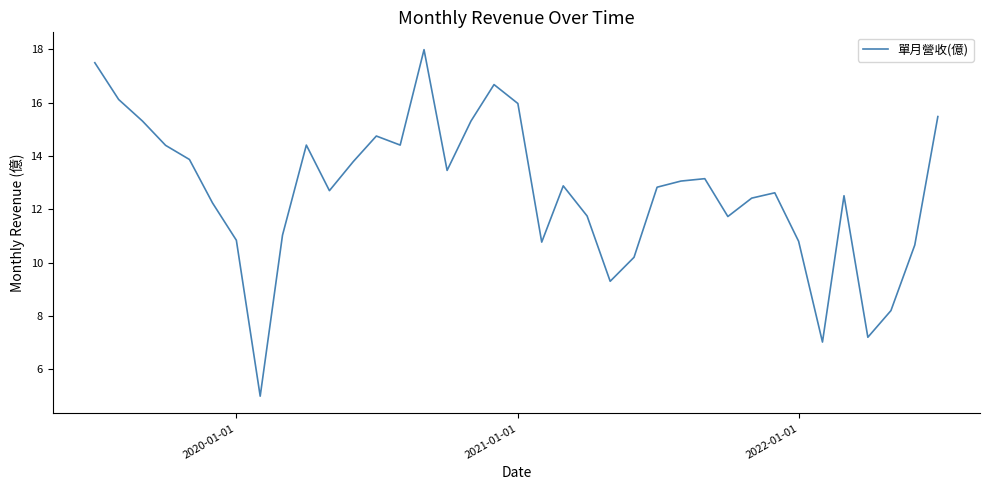

What is the maximum value shown in the chart?

18.0